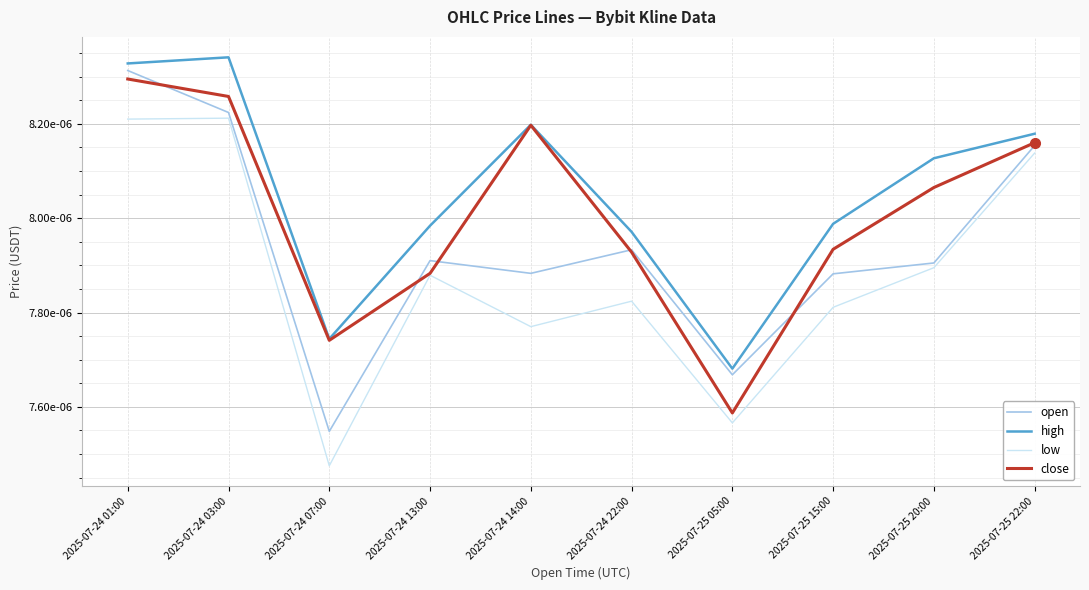

True or false: low and close intersect in this chart.

False